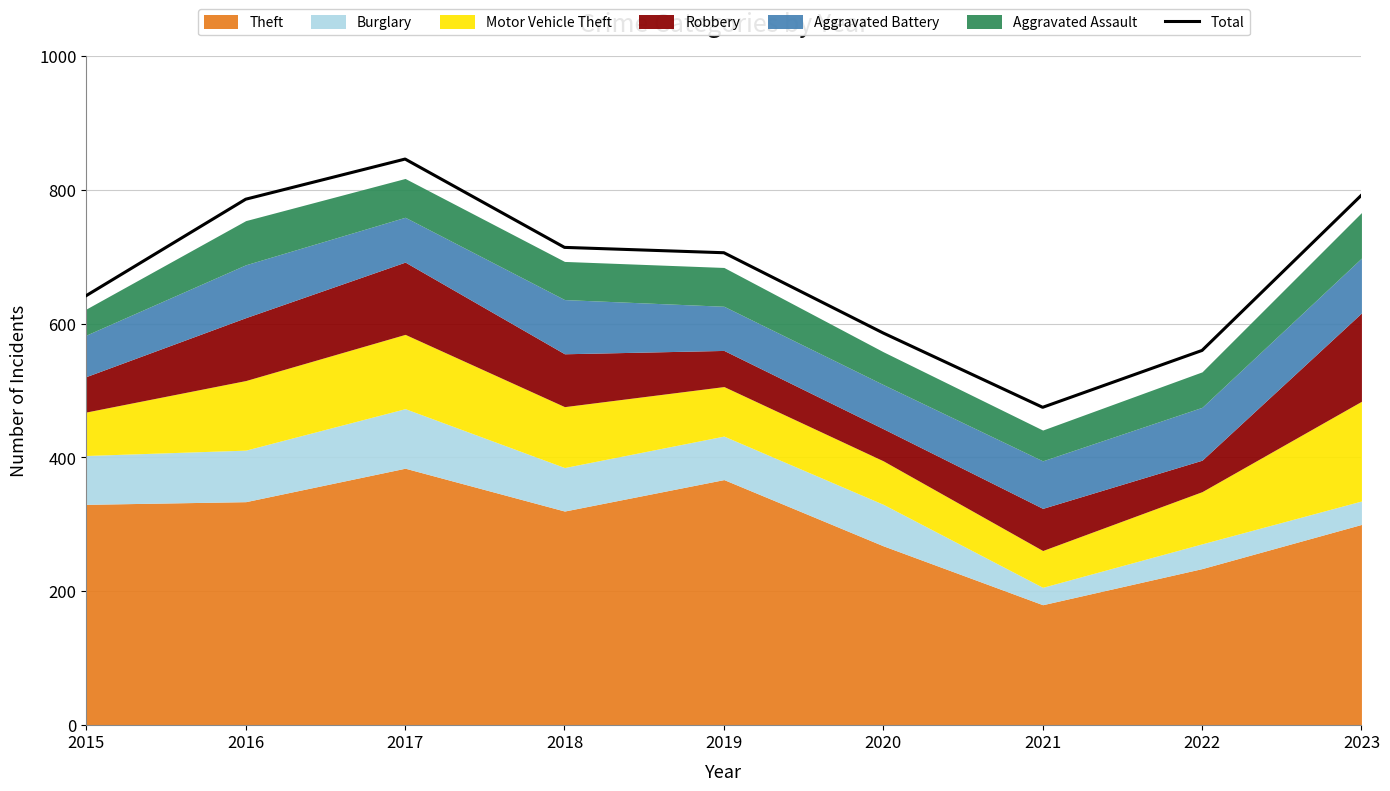

Rank the categories by value from highest to lowest.

2017, 2023, 2016, 2018, 2019, 2015, 2020, 2022, 2021